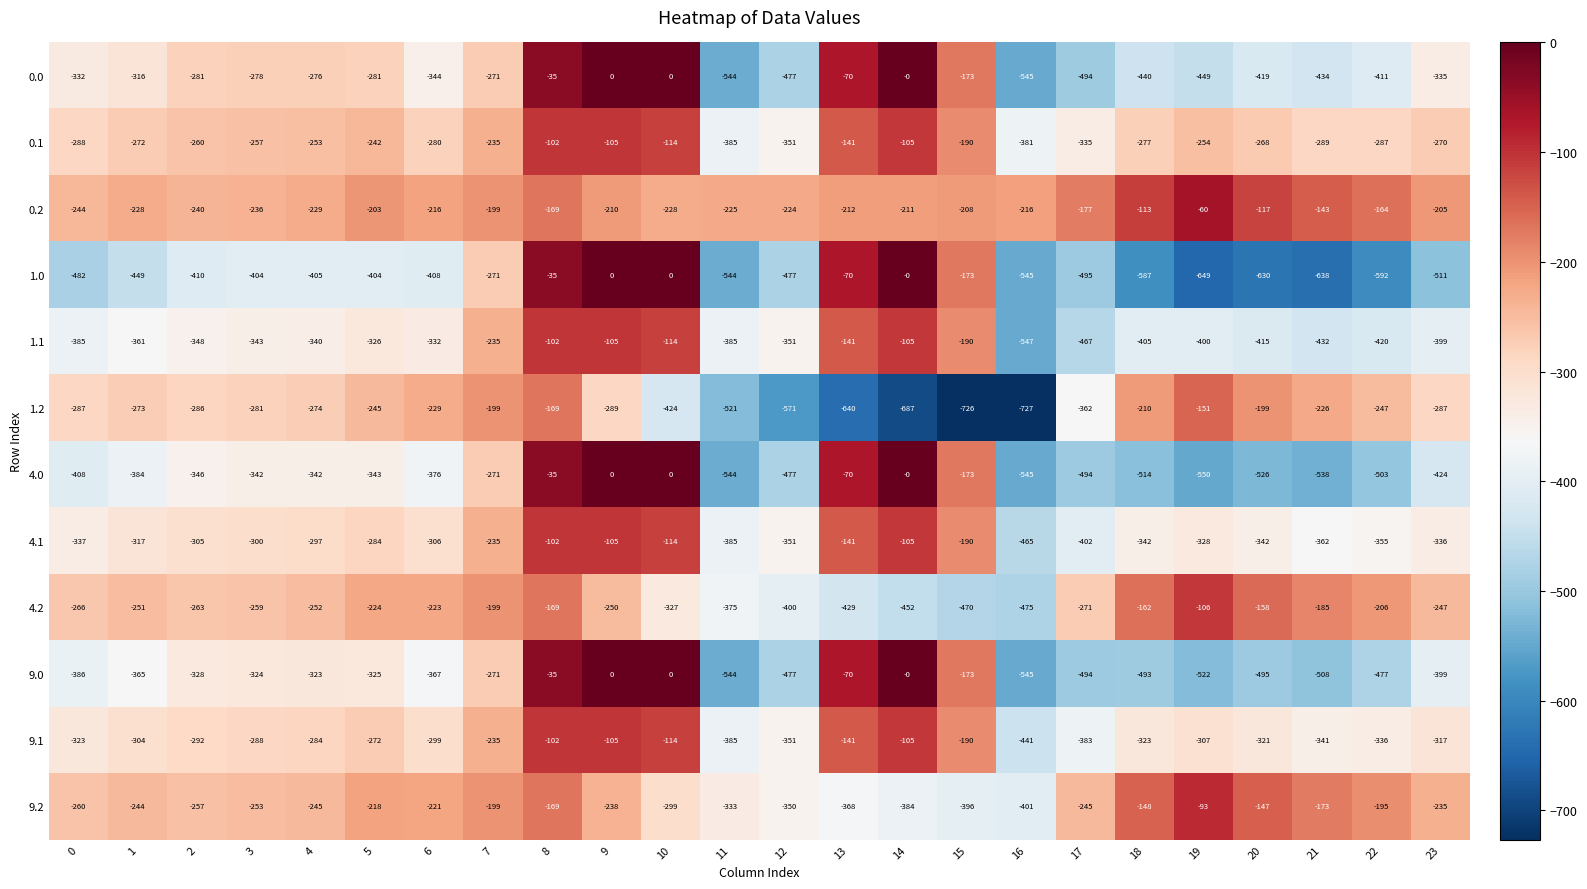

Which series has the largest total across all categories?

0.2